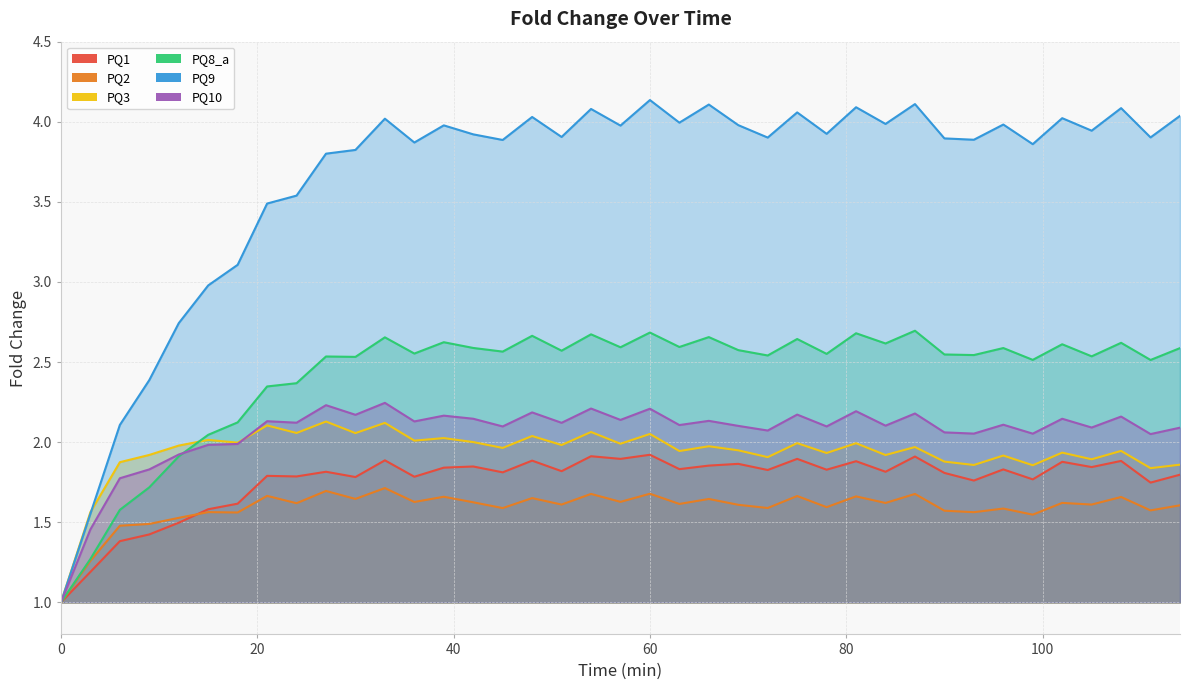

What is the highest value of the PQ3 series?

2.1